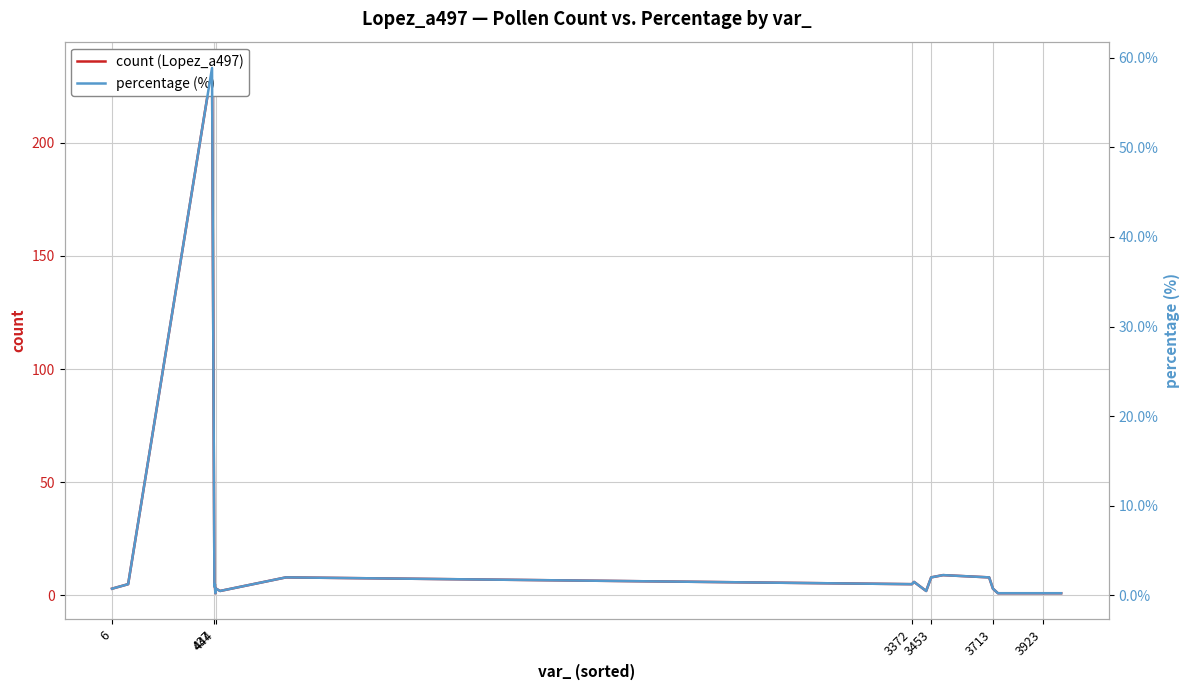

What is the maximum value for percentage (%)?

58.8